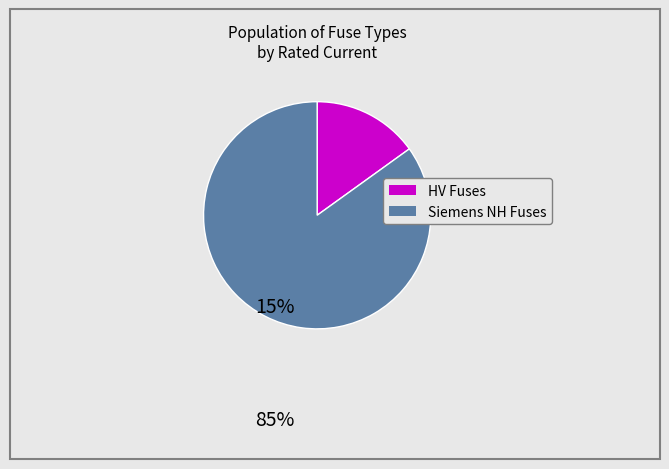

Is there a majority slice in this chart?

Yes